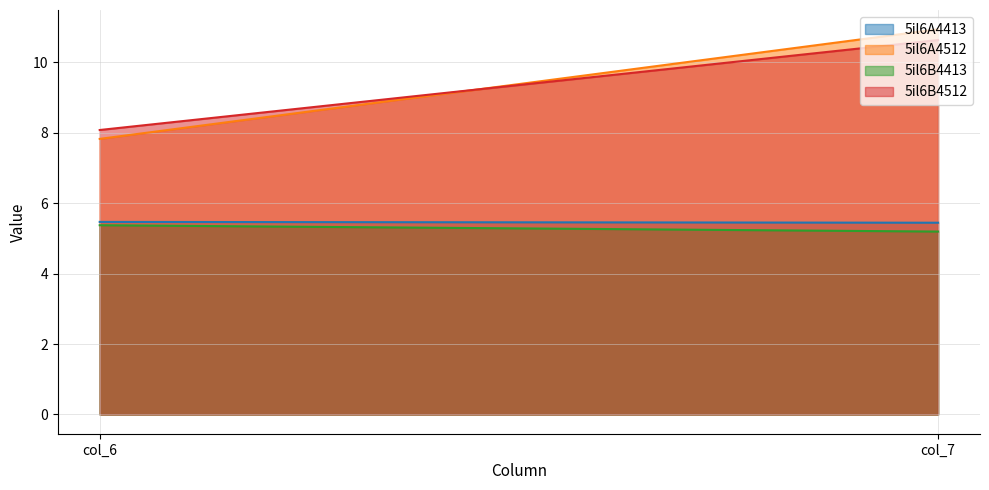

What is the spread (max minus min) of values at col_6?

2.7